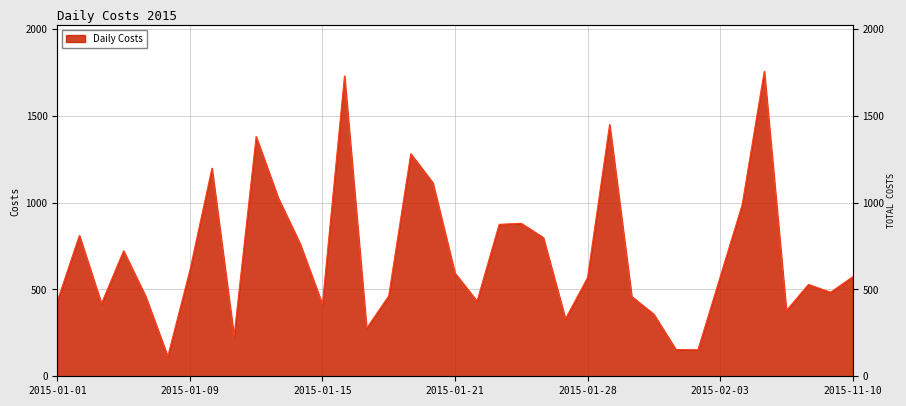

What is the change in value from 2015-01-05 to 2015-02-06?

-344.0